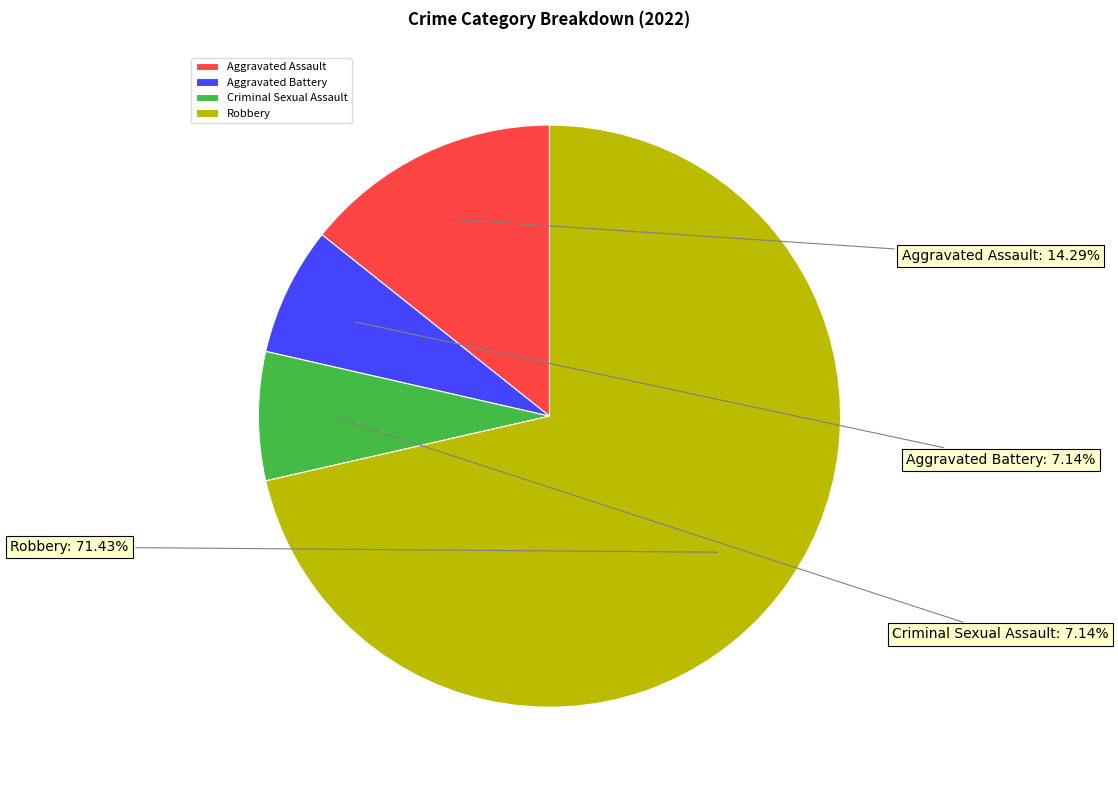

Approximately how many times larger is the value at Aggravated Assault compared to Aggravated Battery?

2.0